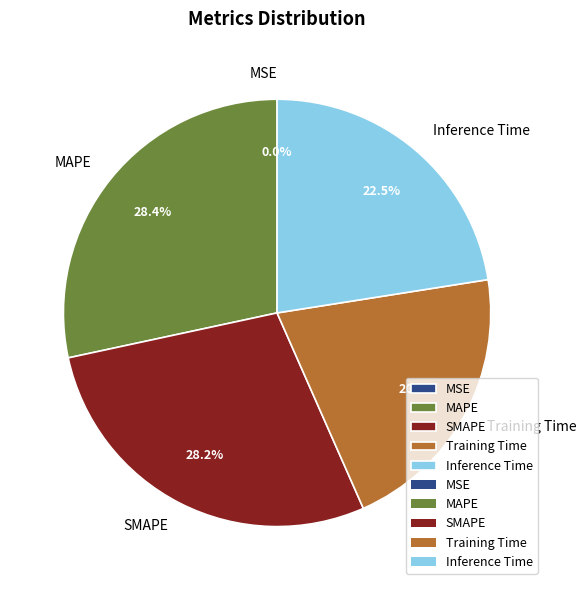

What portion of the pie excludes Training Time?

79.1%